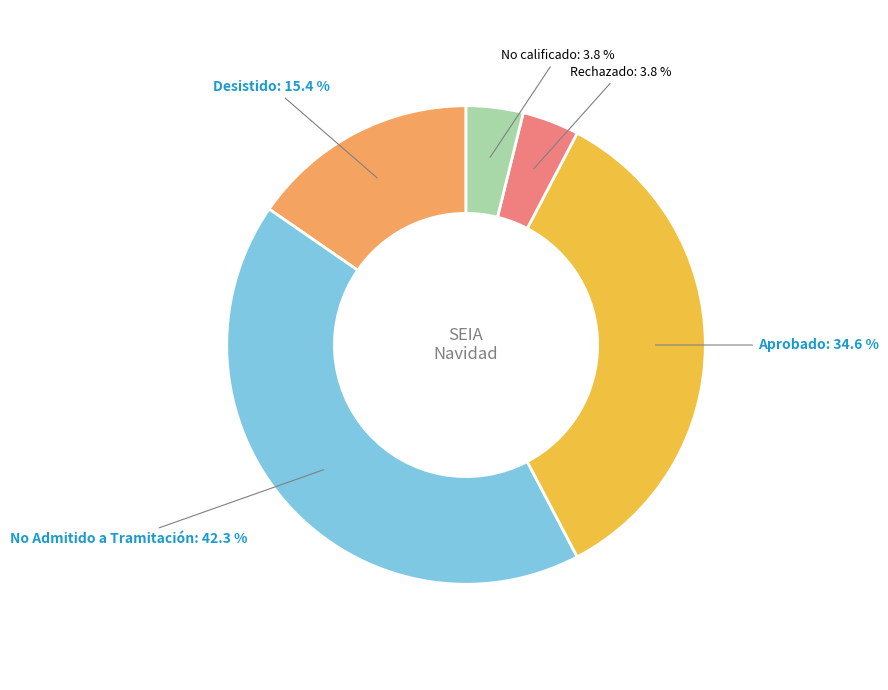

How many segments does this pie chart have?

5